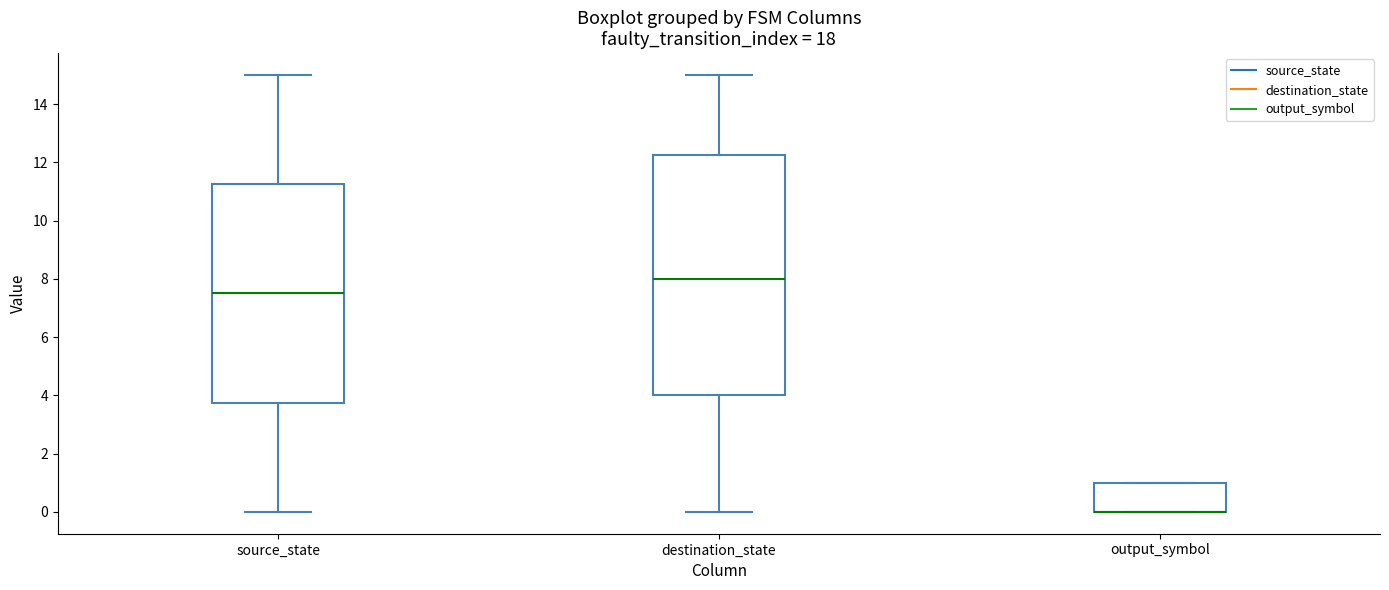

Which box is the tallest, from its lower edge to its upper edge?

destination_state